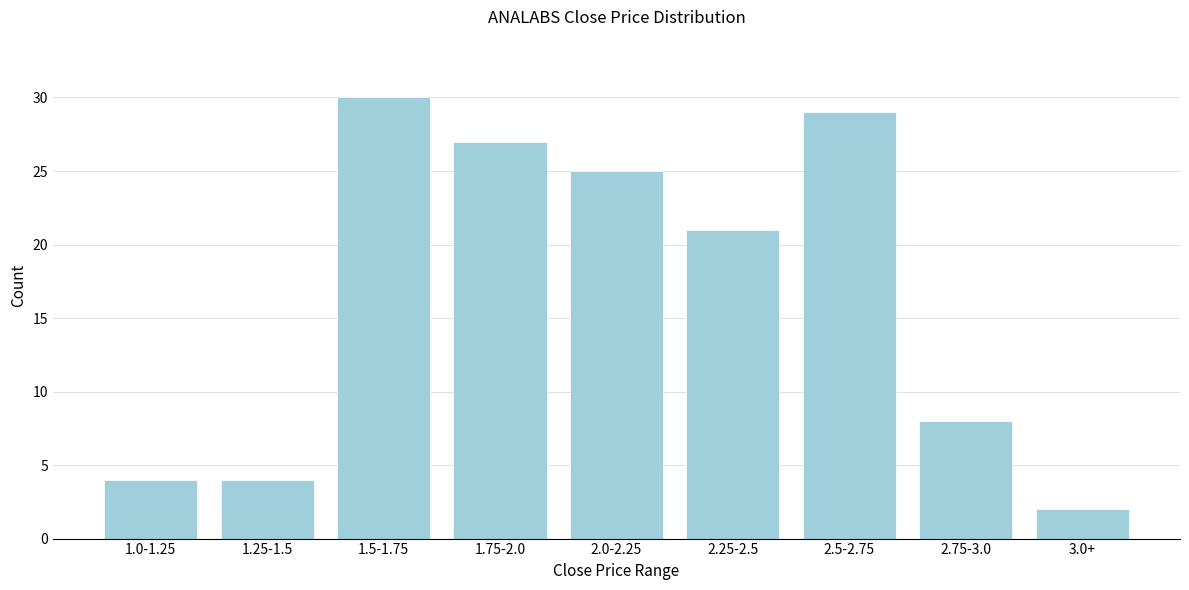

Reading right to left, what are all the values shown in this chart?

2	8	29	21	25	27	30	4	4